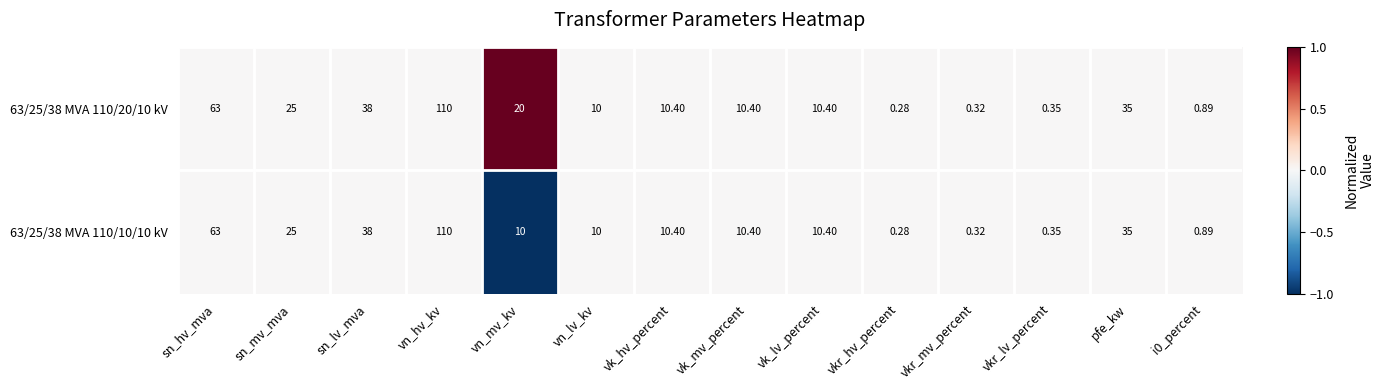

Where is 63/25/38 MVA 110/20/10 kV nearest to the value 55?

sn_hv_mva